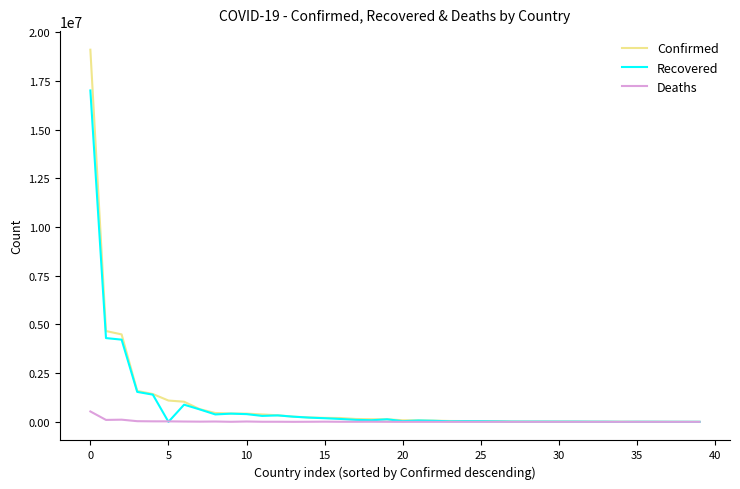

Which series has the largest range (max minus min)?

Confirmed